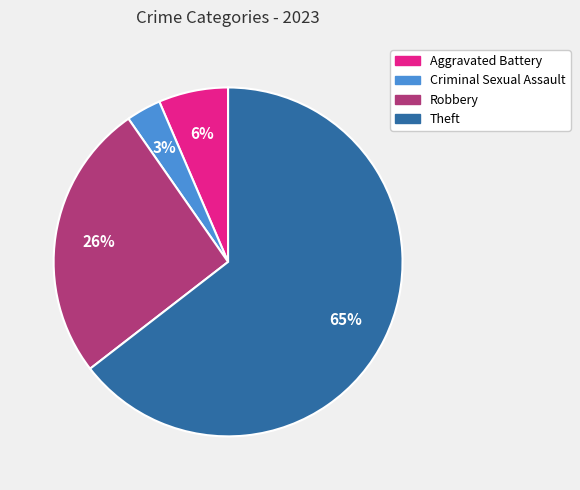

To the nearest percent, what is the average slice percentage?

25%